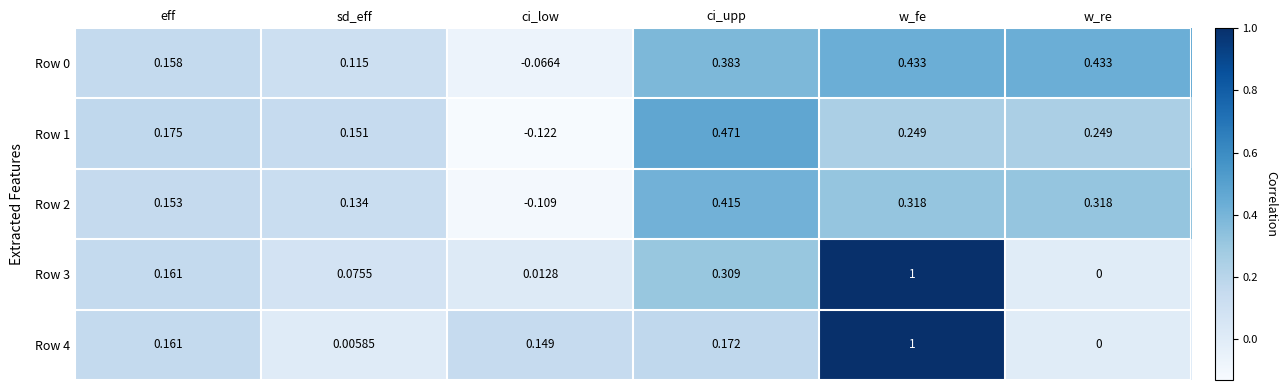

Between eff and ci_low, which series saw the biggest shift?

Row 1